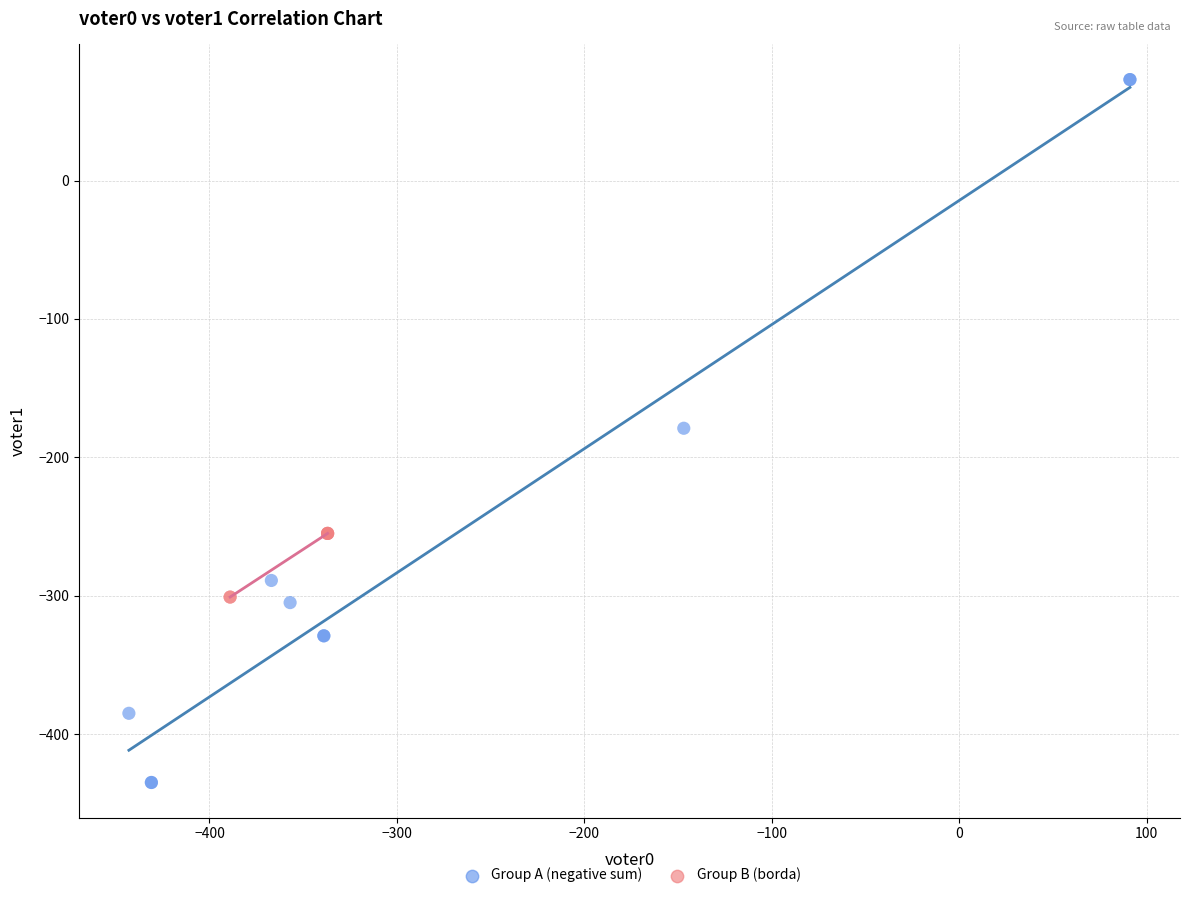

Which series has the largest Y range (max minus min)?

Group A (negative sum)